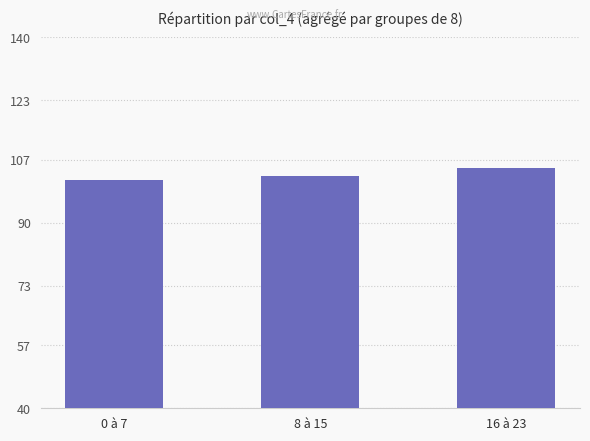

Rank the categories by value from highest to lowest.

16 à 23, 8 à 15, 0 à 7